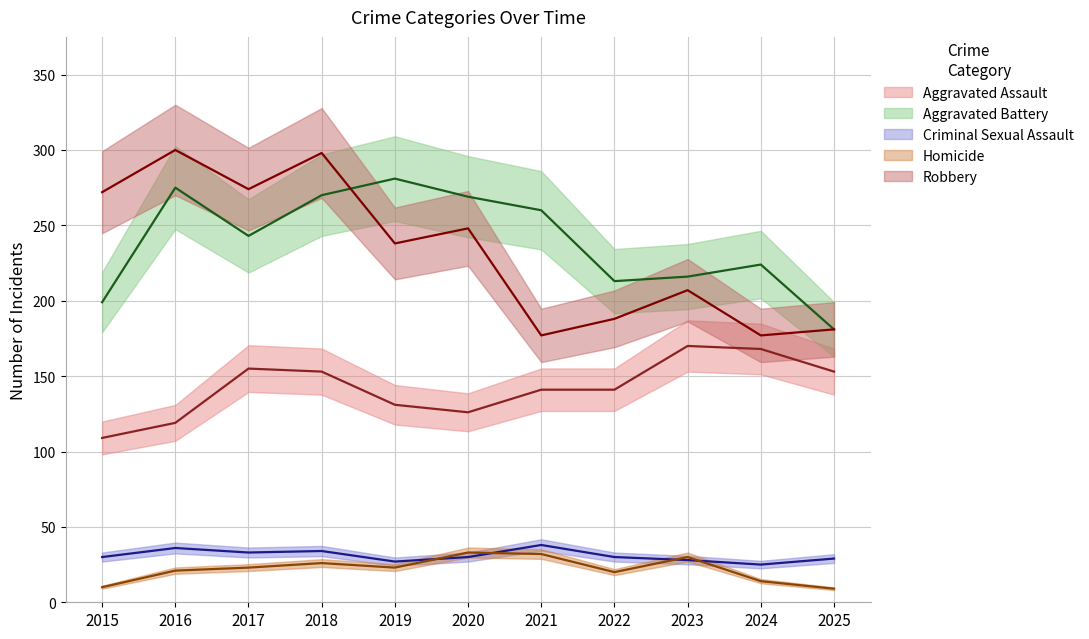

At how many categories does at least one series exceed 199?

10